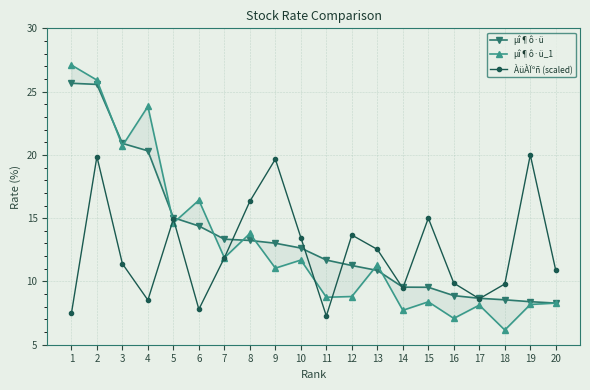

Does the chart display data point markers on the line(s)?

Yes